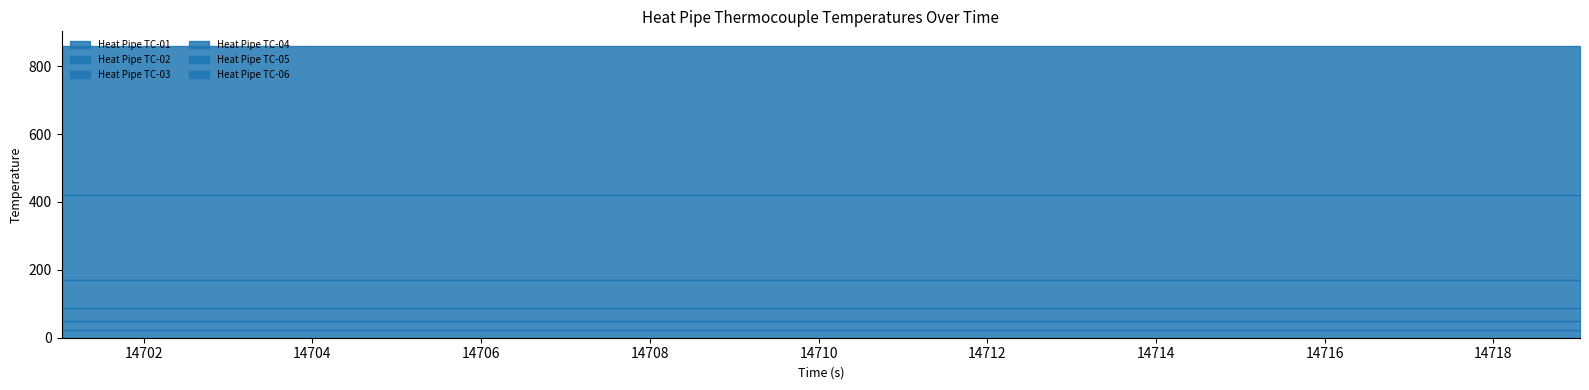

Reading right to left, what are all the values shown in this chart?

Heat Pipe TC-01: 18=23.9	17=23.9	16=23.9	15=23.9	14=23.9	13=23.9	12=23.9	11=23.9	10=23.9	9=23.9	8=23.9	7=23.9	6=23.9	5=23.9	4=23.9	3=23.9	2=23.9	1=23.9	0=23.9
Heat Pipe TC-02: 18=24.6	17=24.6	16=24.6	15=24.6	14=24.6	13=24.6	12=24.6	11=24.6	10=24.6	9=24.6	8=24.6	7=24.6	6=24.6	5=24.6	4=24.6	3=24.6	2=24.6	1=24.6	0=24.6
Heat Pipe TC-03: 18=40.0	17=40.0	16=40.0	15=40.0	14=40.0	13=40.0	12=40.0	11=40.0	10=40.0	9=40.0	8=40.0	7=40.0	6=40.0	5=40.0	4=40.0	3=40.0	2=40.0	1=40.0	0=40.0
Heat Pipe TC-04: 18=82.6	17=82.6	16=82.6	15=82.6	14=82.6	13=82.6	12=82.6	11=82.6	10=82.6	9=82.6	8=82.6	7=82.6	6=82.6	5=82.6	4=82.6	3=82.6	2=82.6	1=82.6	0=82.6
Heat Pipe TC-05: 18=248.9	17=248.9	16=248.9	15=248.9	14=248.9	13=248.9	12=248.9	11=248.9	10=248.9	9=248.9	8=248.9	7=248.9	6=248.9	5=248.9	4=248.9	3=248.9	2=248.9	1=248.9	0=248.9
Heat Pipe TC-06: 18=440.0	17=440.0	16=440.0	15=440.0	14=440.0	13=440.0	12=440.0	11=440.0	10=440.0	9=440.0	8=440.0	7=440.0	6=440.0	5=440.0	4=440.0	3=440.0	2=440.0	1=440.0	0=440.0